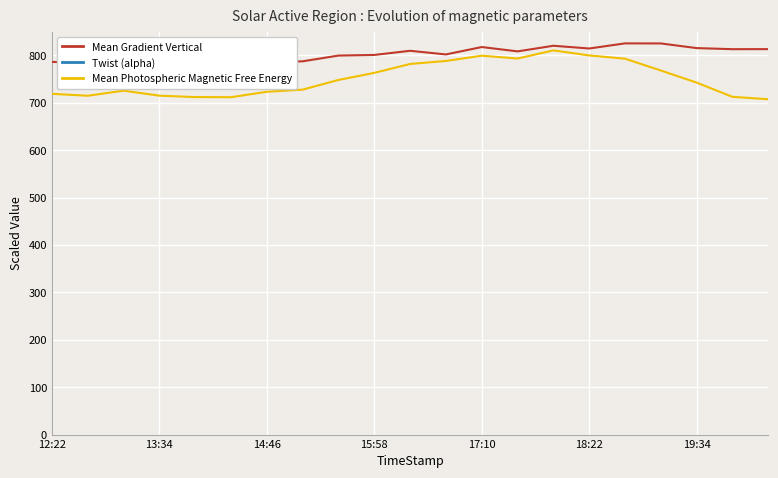

What is the difference between the Mean Photospheric Magnetic Free Energy values at 7 and 17?

40.3